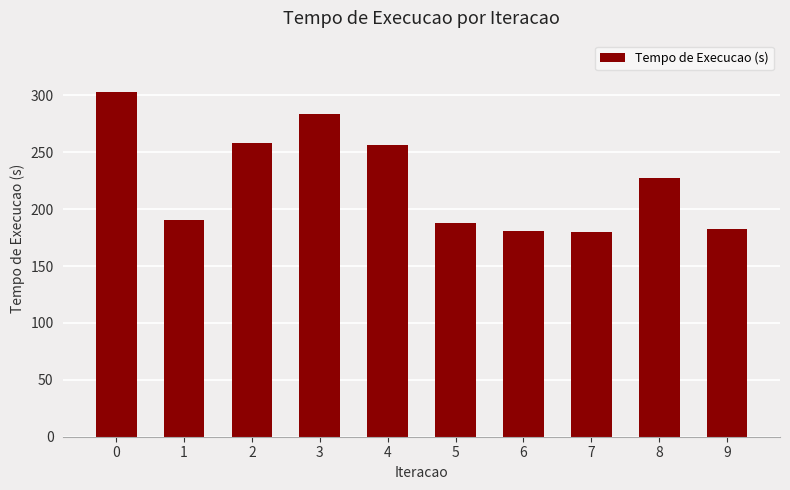

Is it true that the value at 6 is 181.2?

True